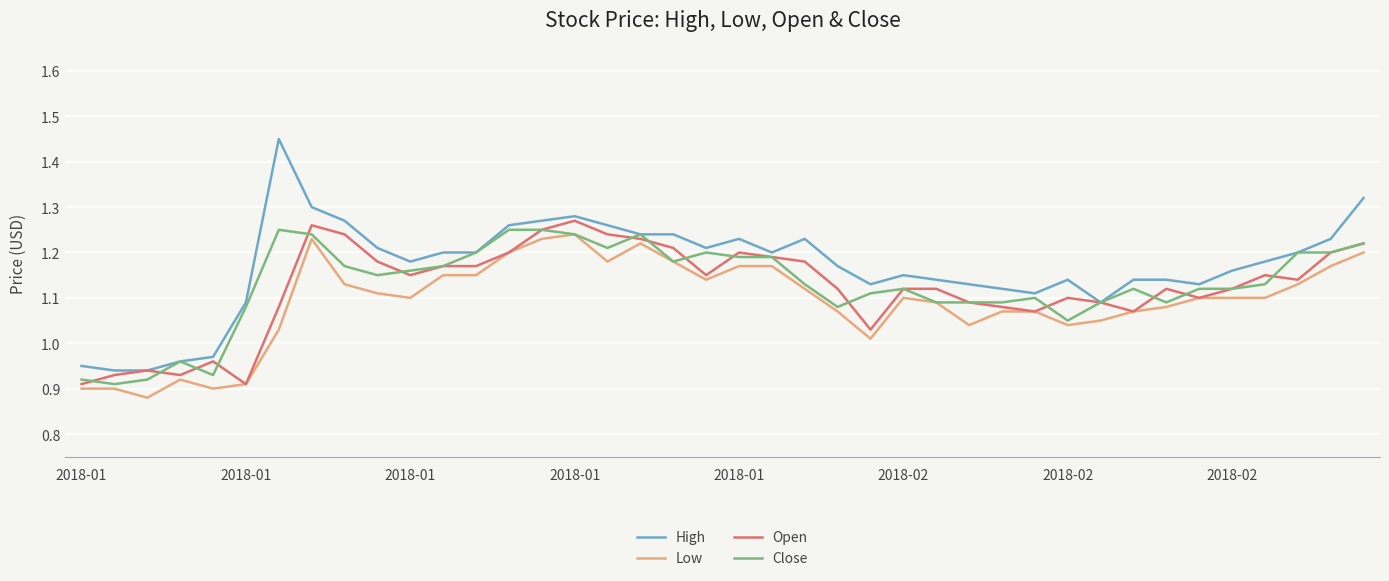

Which series has the largest range (max minus min)?

High